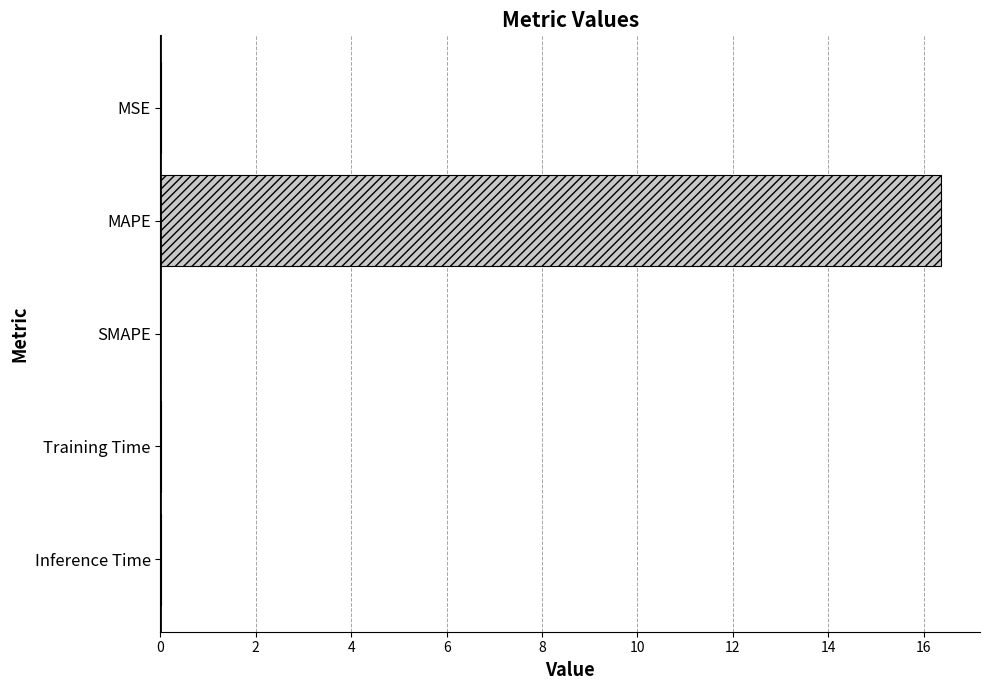

Is it true that the value at MAPE is 8.8?

False